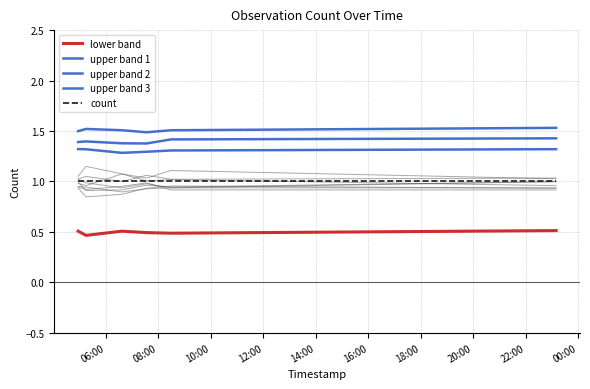

What is the total value across all series at 06:00?

5.7